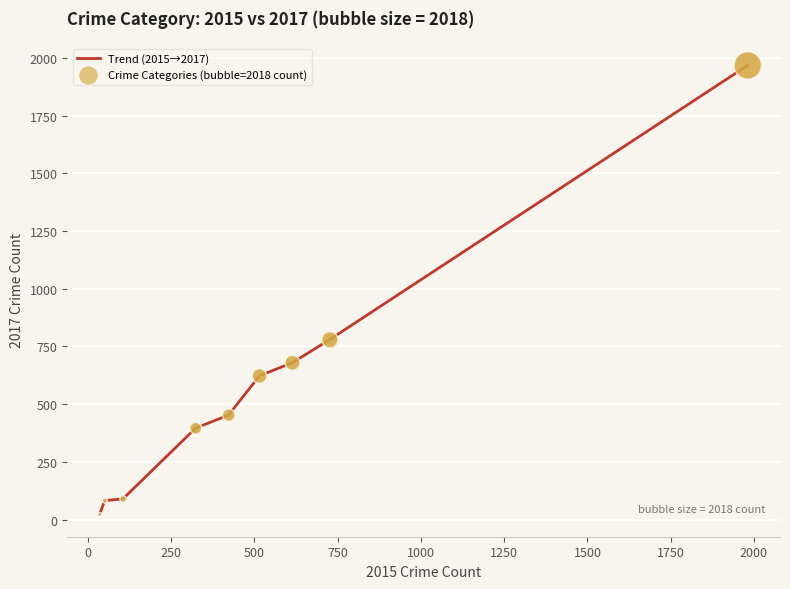

What is the difference between the maximum and minimum values?

1945